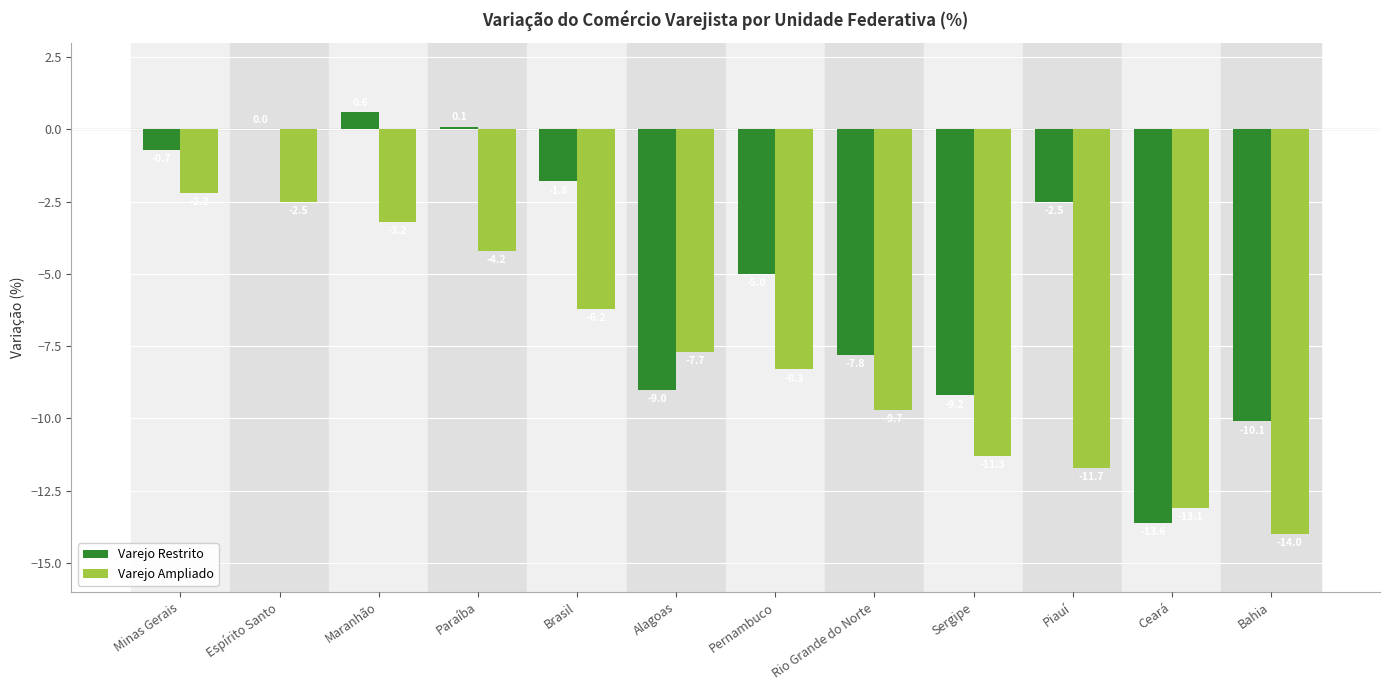

Count the number of data series in this chart.

2